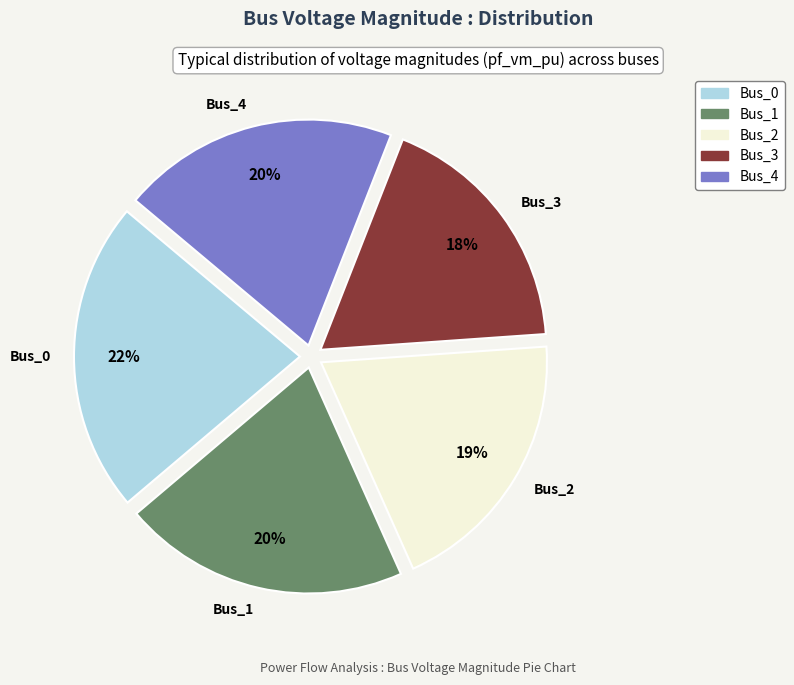

Which slice is the largest?

Bus_0